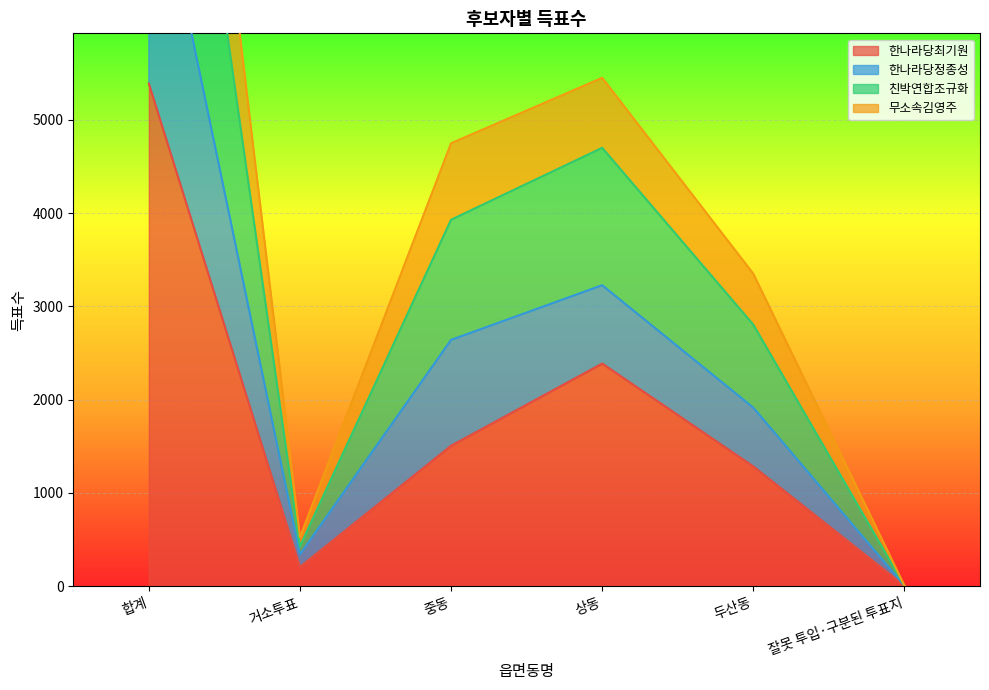

Rank the categories by 한나라당최기원 value from lowest to highest.

잘못 투입·구분된 투표지, 거소투표, 두산동, 중동, 상동, 합계